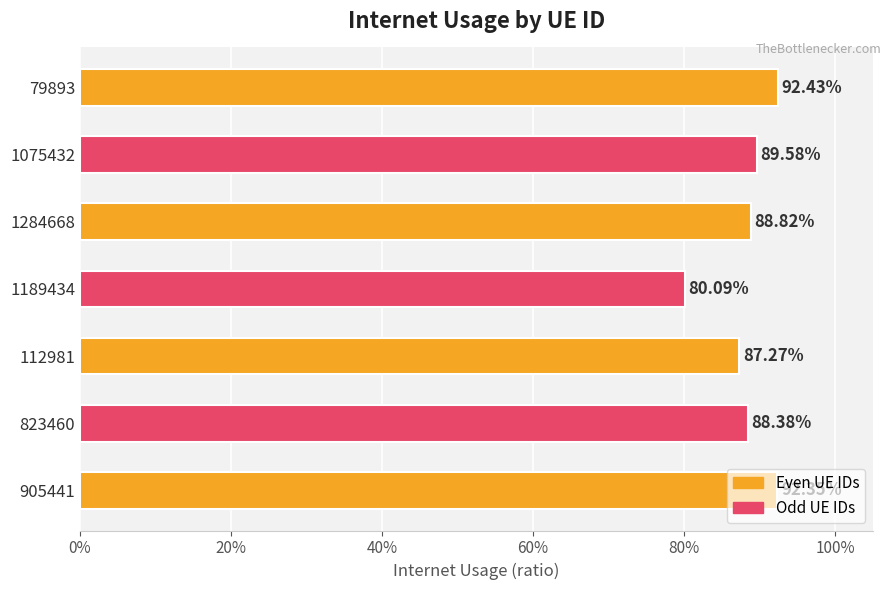

What is the maximum value shown in the chart?

0.9